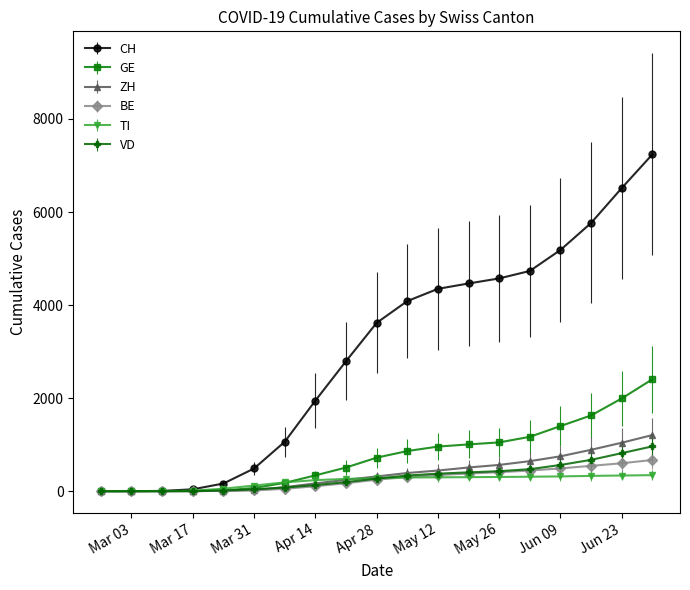

Which series has the largest total across all categories?

CH